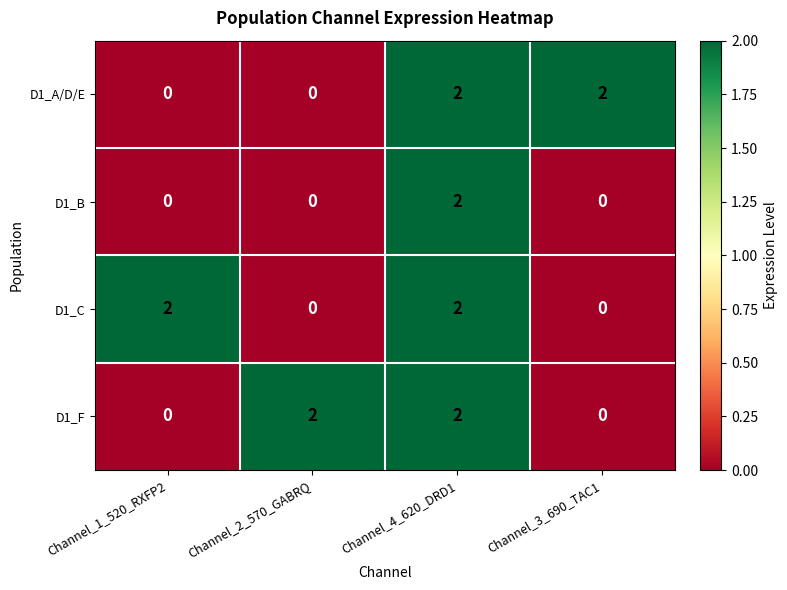

Is it true that D1_A/D/E equals -1 at Channel_1_520_RXFP2?

False